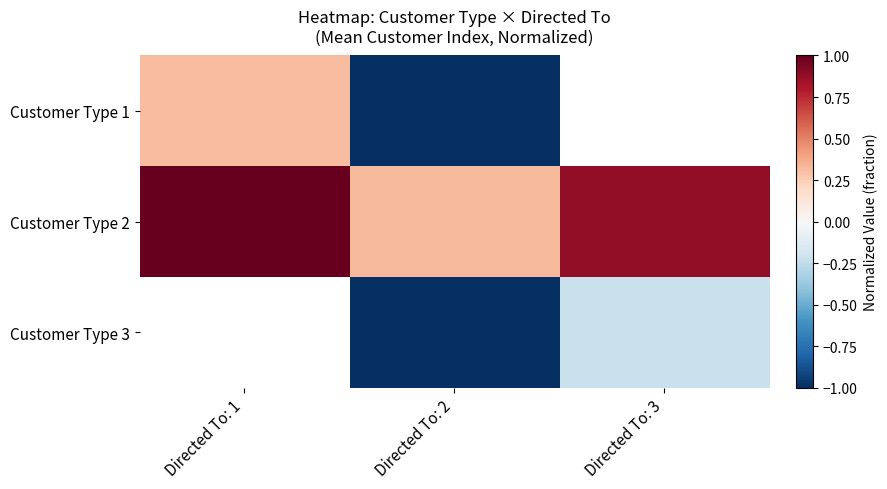

Which series has the largest range (max minus min)?

Customer Type 1